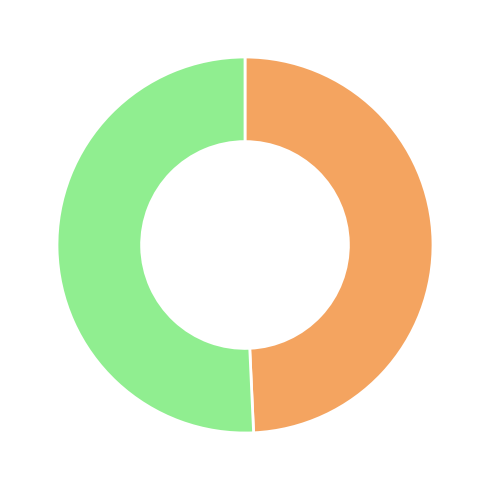

Does any single category account for the majority?

Yes